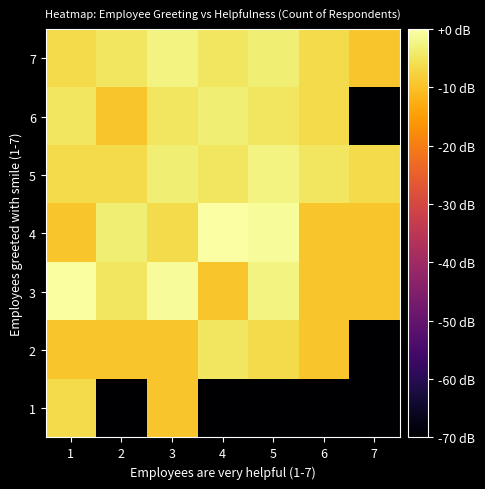

Reading left to right, list all the values displayed in this chart.

1: 1=-6.5	2=-70.0	3=-9.5	4=-70.0	5=-70.0	6=-70.0	7=-70.0
2: 1=-9.5	2=-9.5	3=-9.5	4=-4.8	5=-6.5	6=-9.5	7=-70.0
3: 1=-0.5	2=-4.8	3=-1.1	4=-9.5	5=-2.6	6=-9.5	7=-9.5
4: 1=-9.5	2=-3.5	3=-6.5	4=-0.0	5=-1.1	6=-9.5	7=-9.5
5: 1=-6.5	2=-6.5	3=-3.5	4=-4.8	5=-2.6	6=-4.8	7=-6.5
6: 1=-4.8	2=-9.5	3=-4.8	4=-3.5	5=-4.8	6=-6.5	7=-70.0
7: 1=-6.5	2=-4.8	3=-2.6	4=-4.8	5=-3.5	6=-6.5	7=-9.5